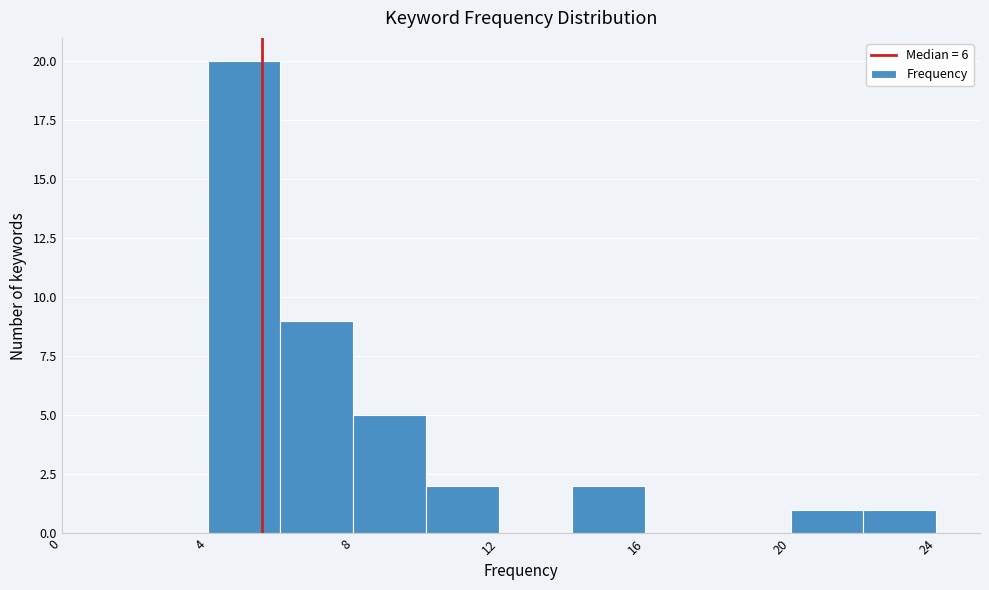

Which range on the x-axis has the tallest bar?

4 to 6